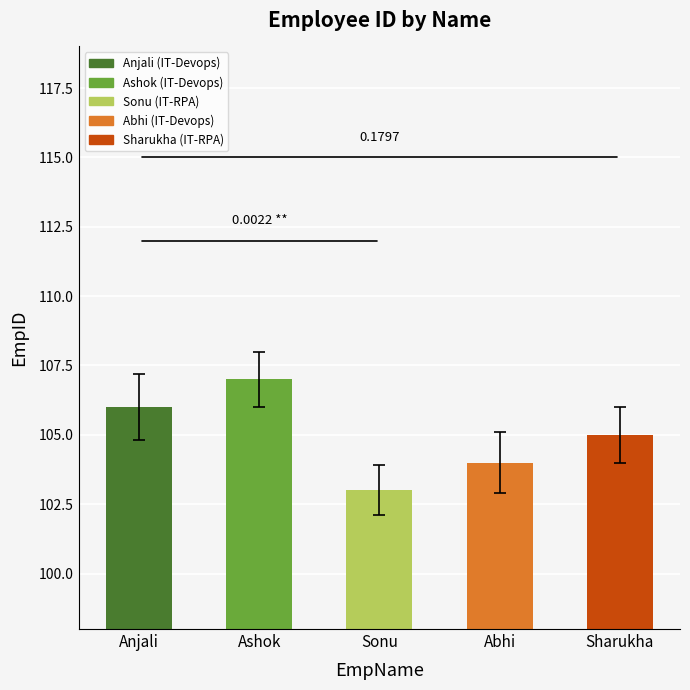

What is the maximum value shown in the chart?

107